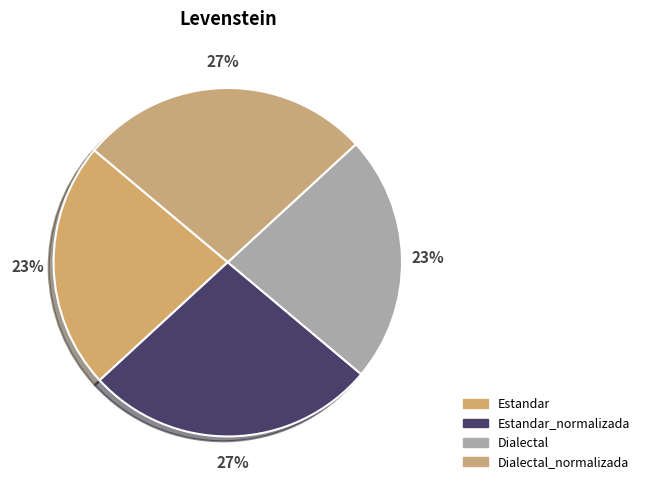

Rank the categories by value from highest to lowest.

Estandar_normalizada, Dialectal_normalizada, Estandar, Dialectal